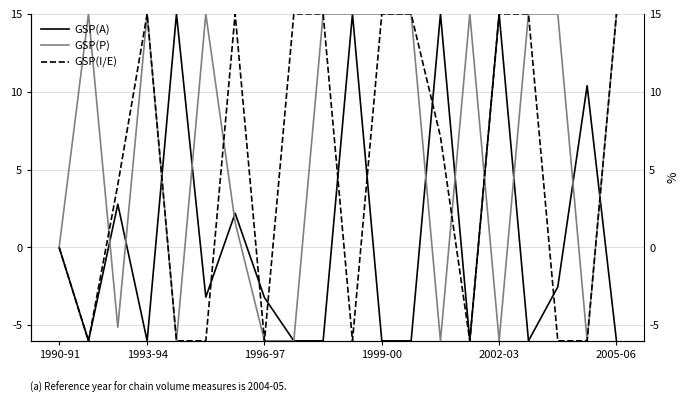

Is it true that GSP(I/E) equals 8.3 at 8?

False